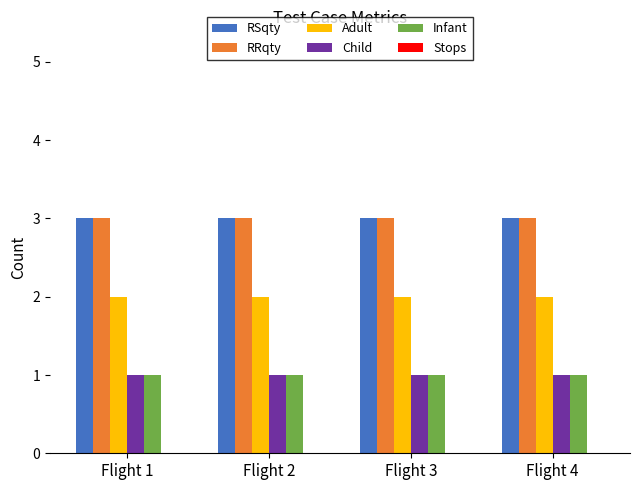

Is it true that Adult equals 3 at Flight 4?

False